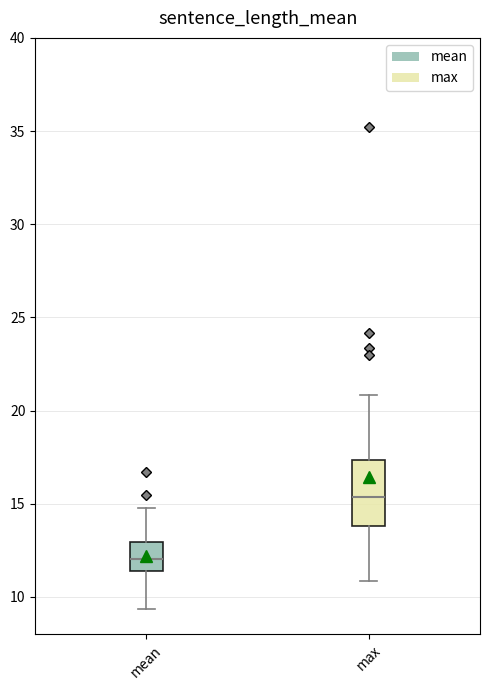

Where does the median line of the box for mean sit on the y-axis? The values are not printed on the chart, so give them approximately, as read against the axis.

12.0